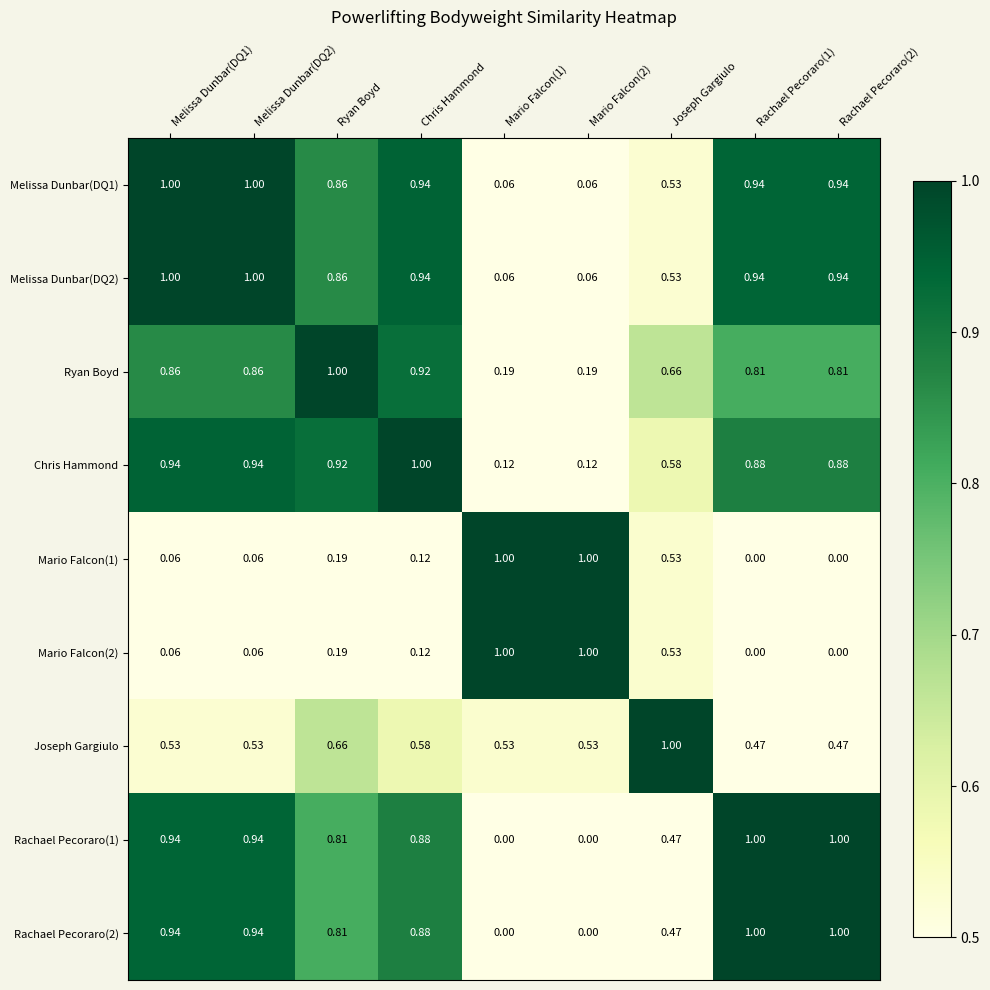

Is the value of Ryan Boyd at Chris Hammond greater than the value of Rachael Pecoraro(2) at Mario Falcon(2)?

Yes